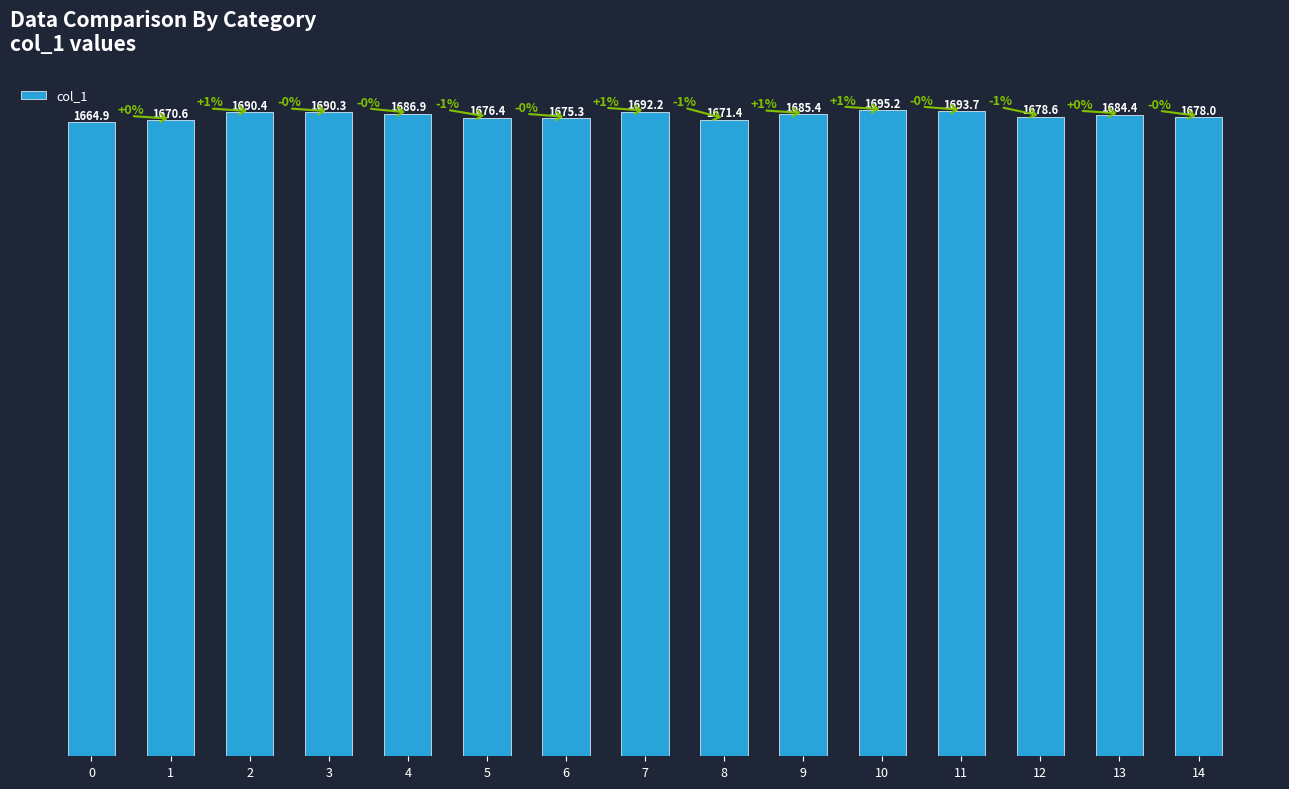

Which category has the highest value across all series?

10